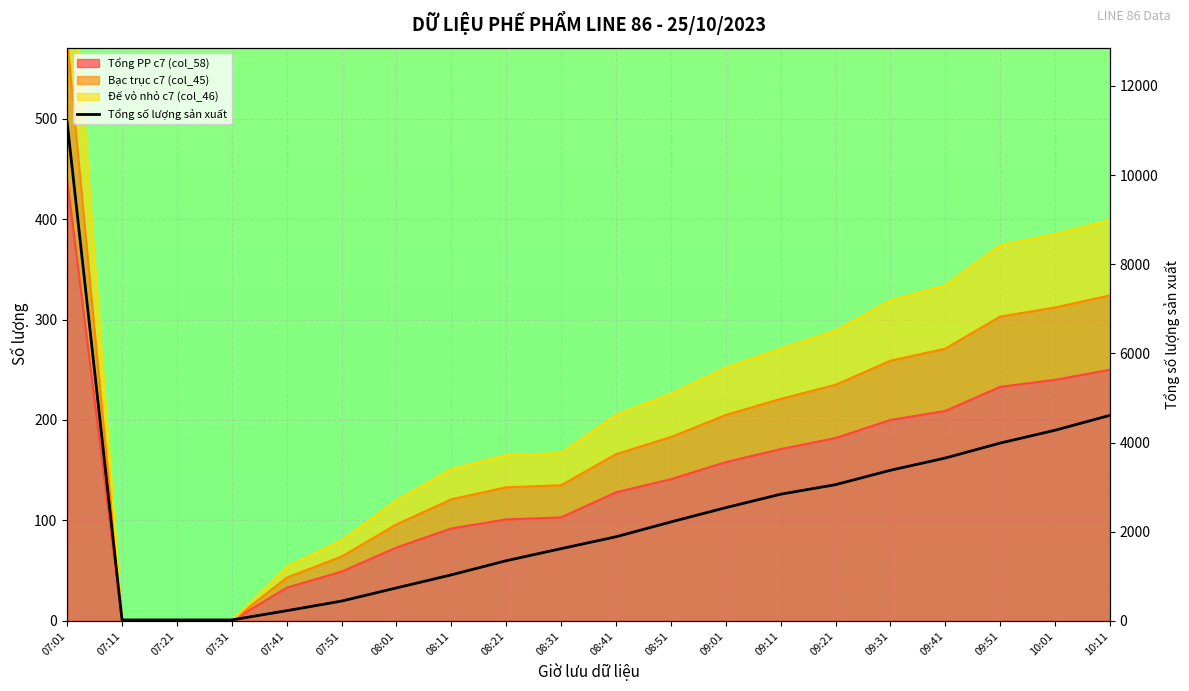

Count the number of categories in the chart.

20